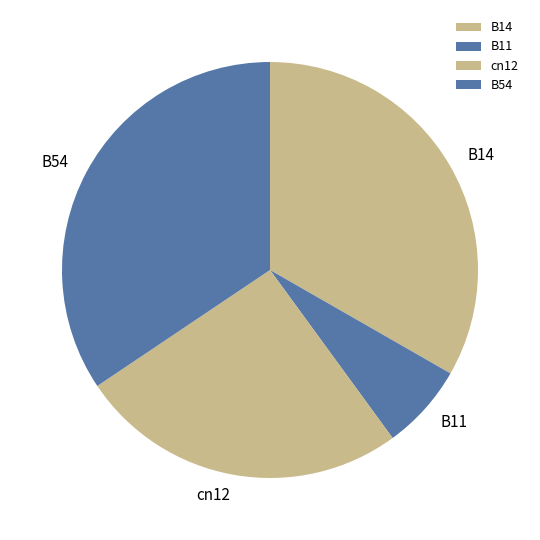

What is the ratio of the value at B54 to the value at cn12?

1.3